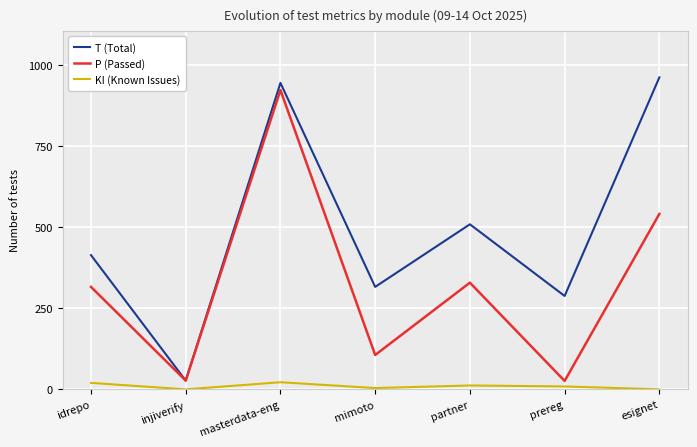

Does the chart have visible grid lines?

Yes